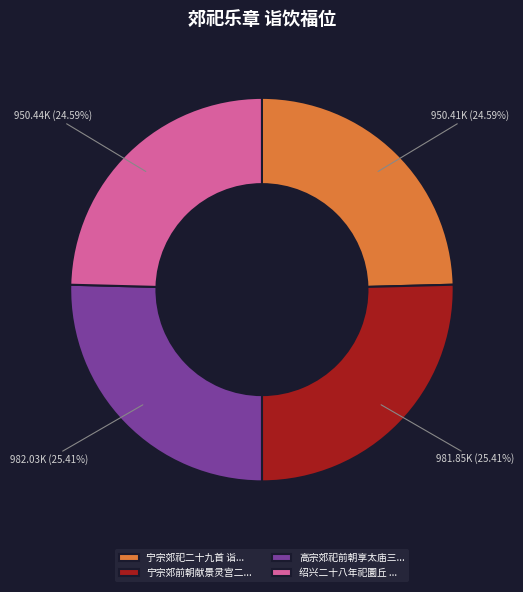

Do 高宗郊祀前朝享太庙三... and 宁宗郊前朝献景灵宫二... together represent more than half of the pie?

Yes